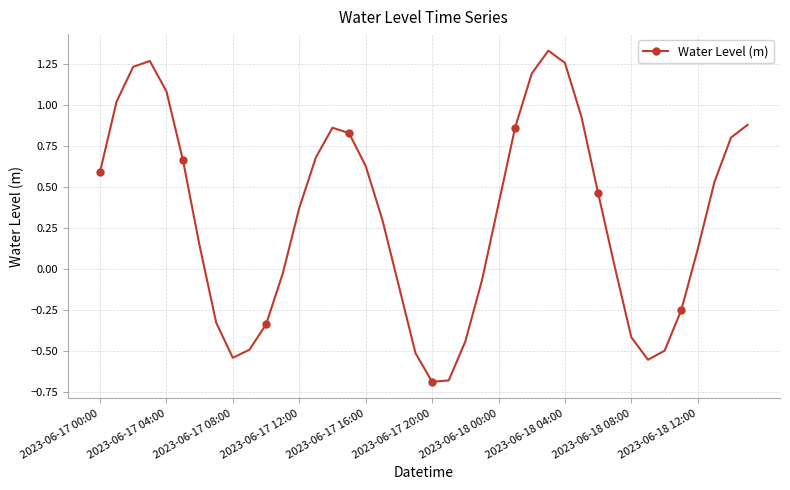

How many distinct data groups are displayed?

1